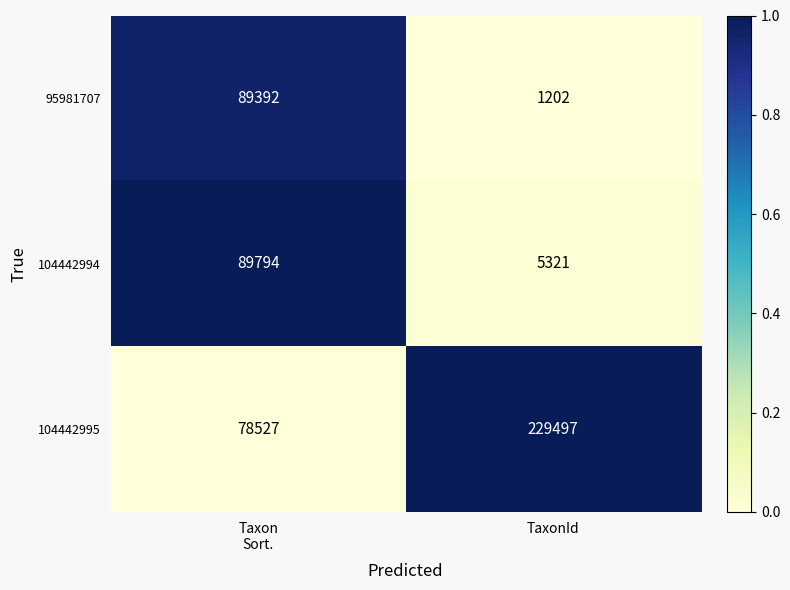

At TaxonId, list the series in order from smallest to largest.

95981707, 104442994, 104442995